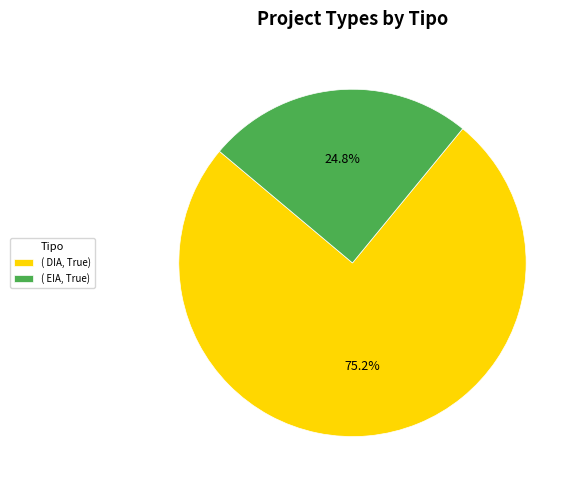

How many segments does this pie chart have?

2